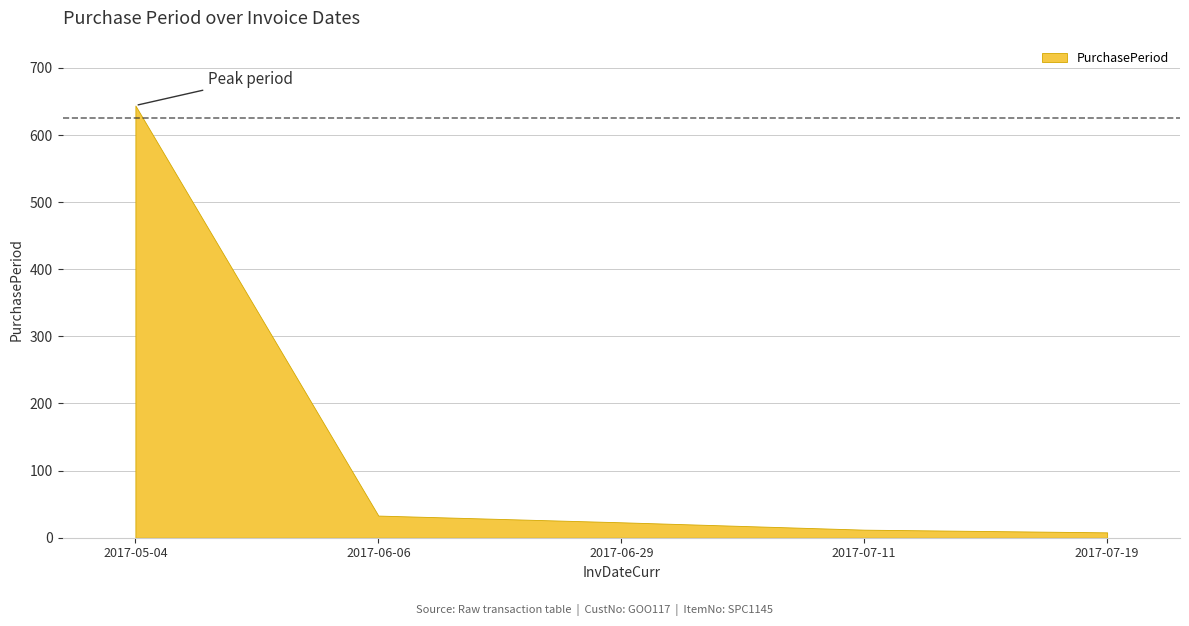

What is the label of the 5th point from the right?

2017-05-04